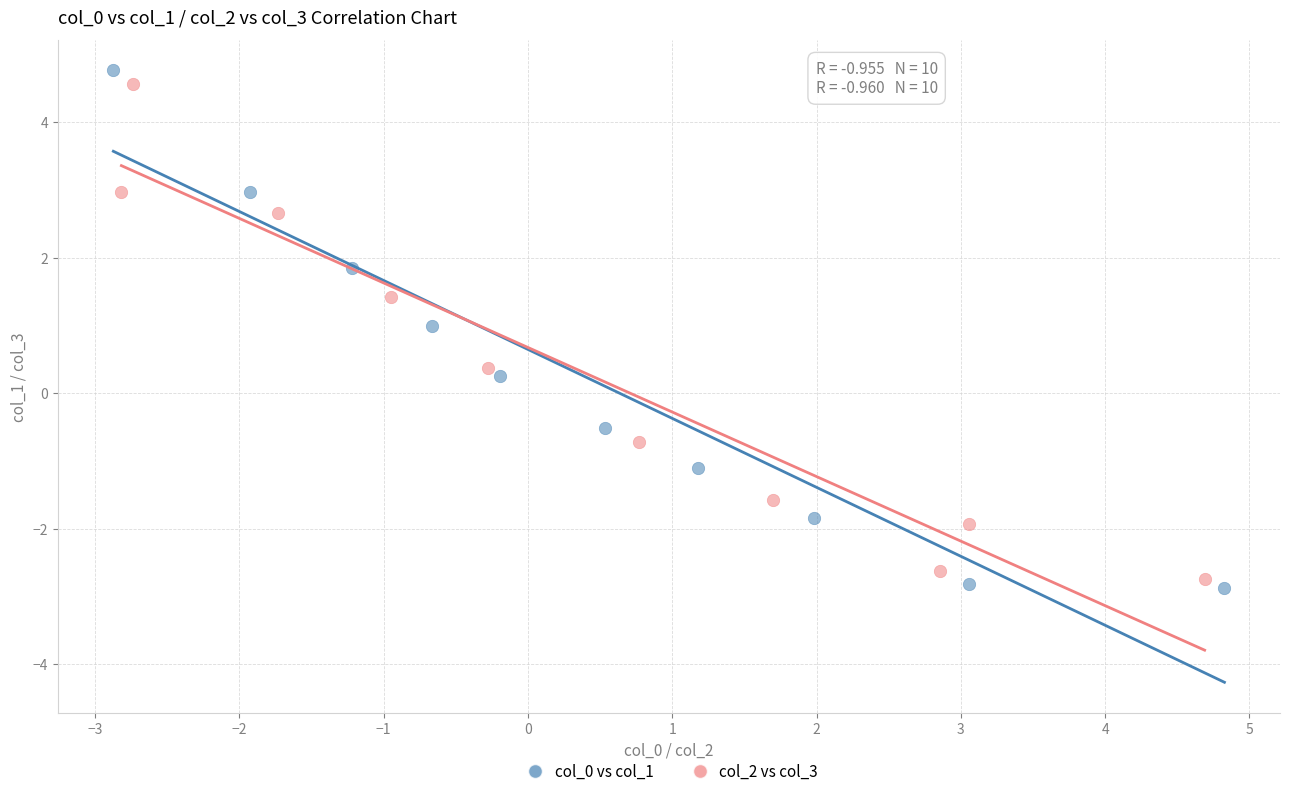

Which series reaches the maximum Y coordinate?

col_0 vs col_1